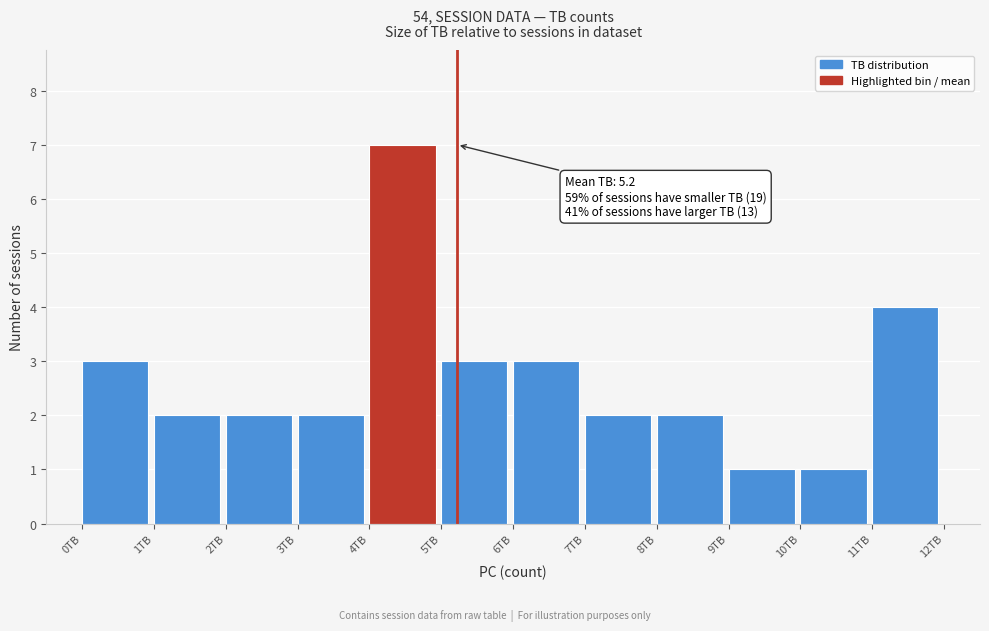

Over which range of the x-axis is the bar tallest?

4 to 5